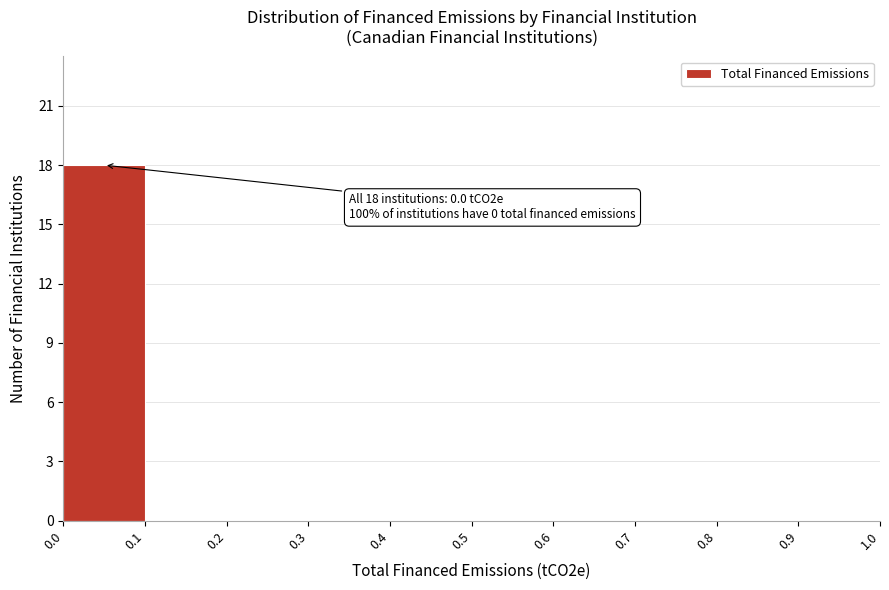

Over which range of the x-axis is the bar tallest?

0.0 to 0.1